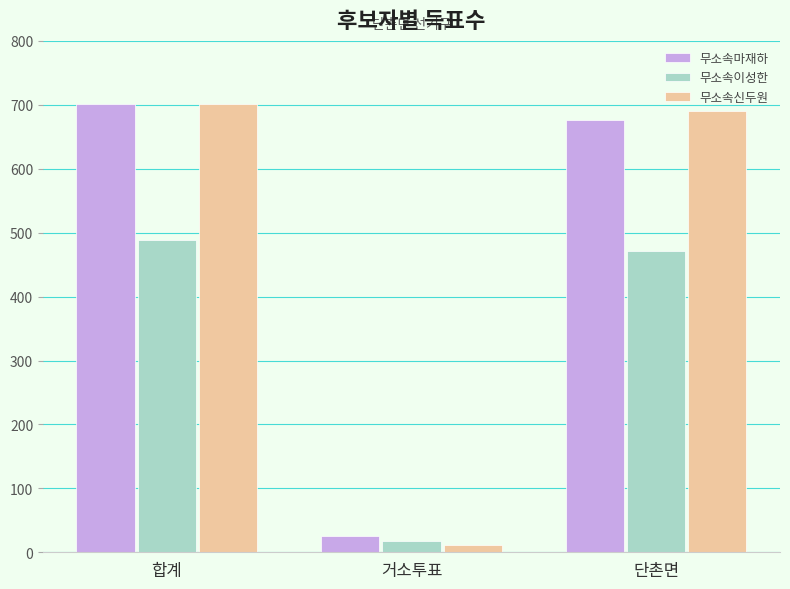

What is the sum of all 무소속이성한 values?

978